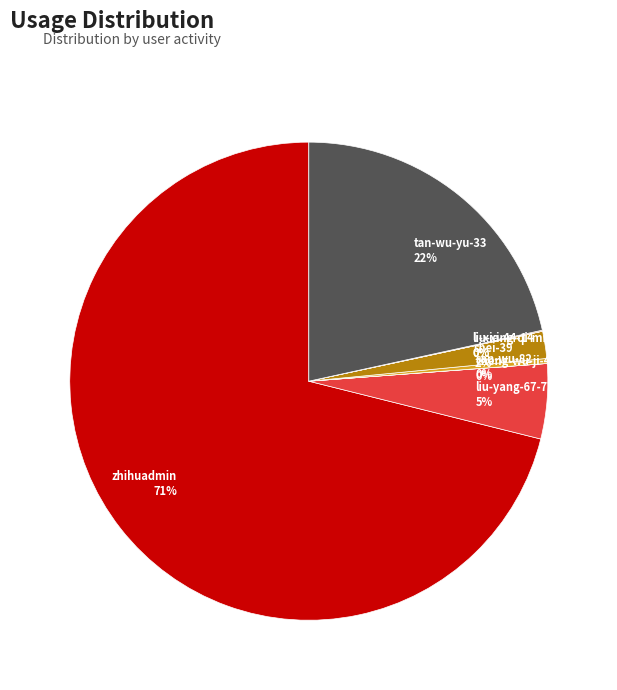

To the nearest percent, what is the average slice percentage?

12%